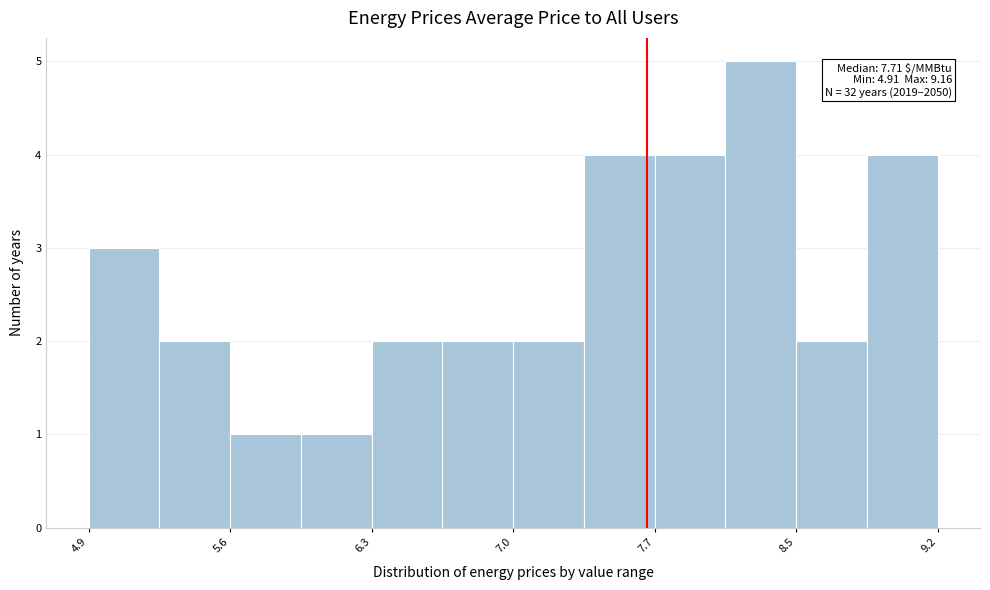

Read against the x-axis, roughly where is the centre of the tallest bar?

8.3